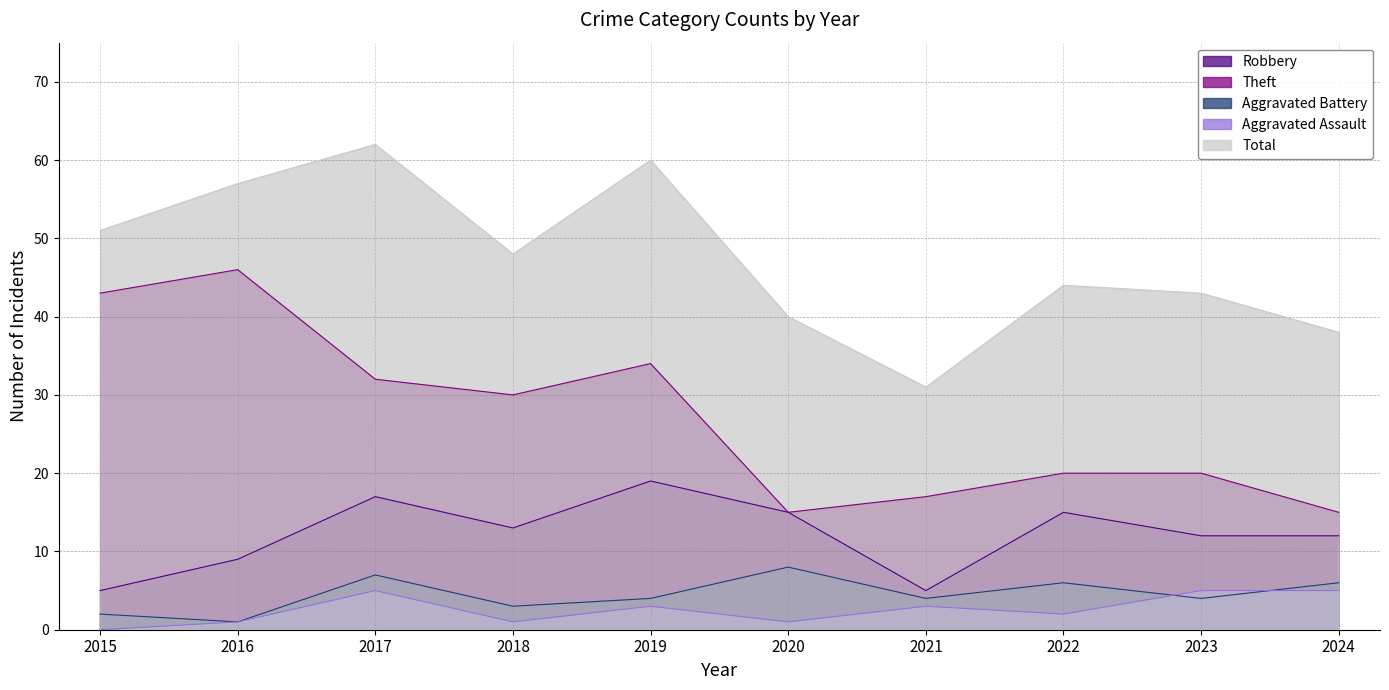

At which category is the sum across all series the highest?

2017